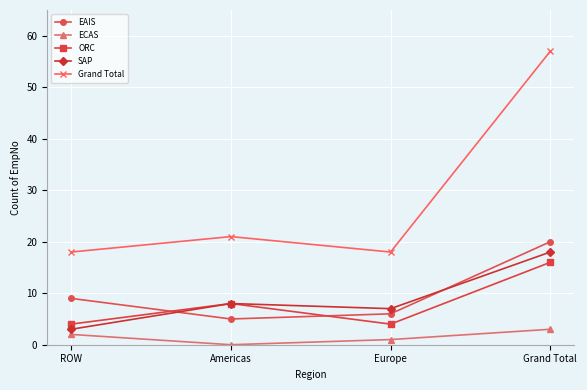

True or false: ORC has a value of 16 at Grand Total.

True